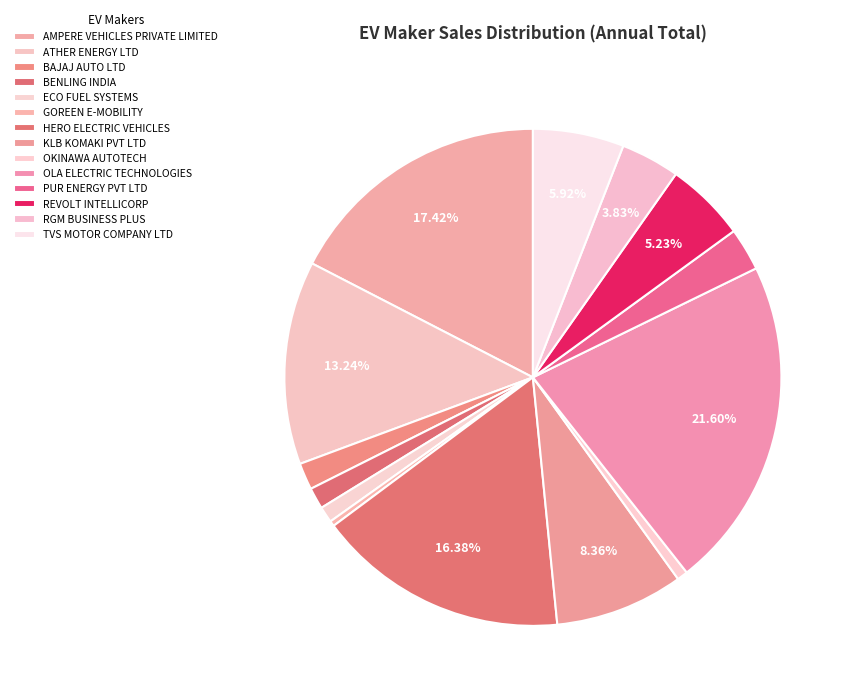

What is the ratio of the value at HERO ELECTRIC VEHICLES to the value at OKINAWA AUTOTECH?

23.5